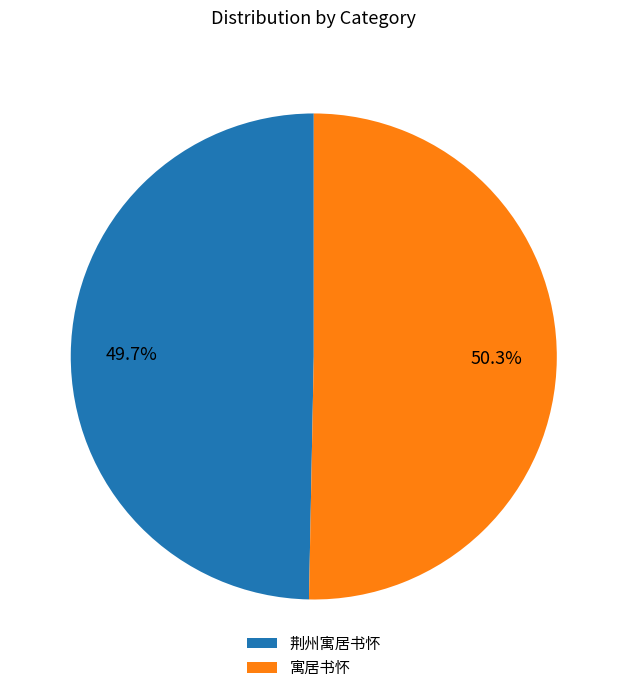

True or false: 寓居书怀 accounts for 57% of the total.

False